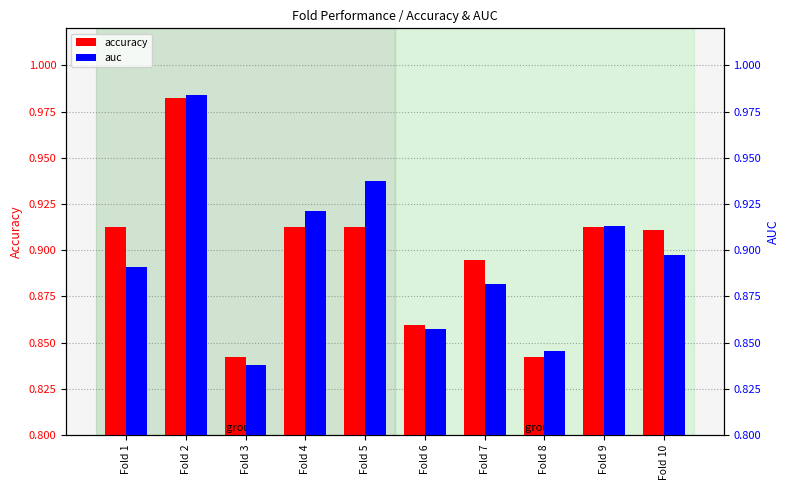

The auc series shows 0.2 at Fold 8. True or false?

False